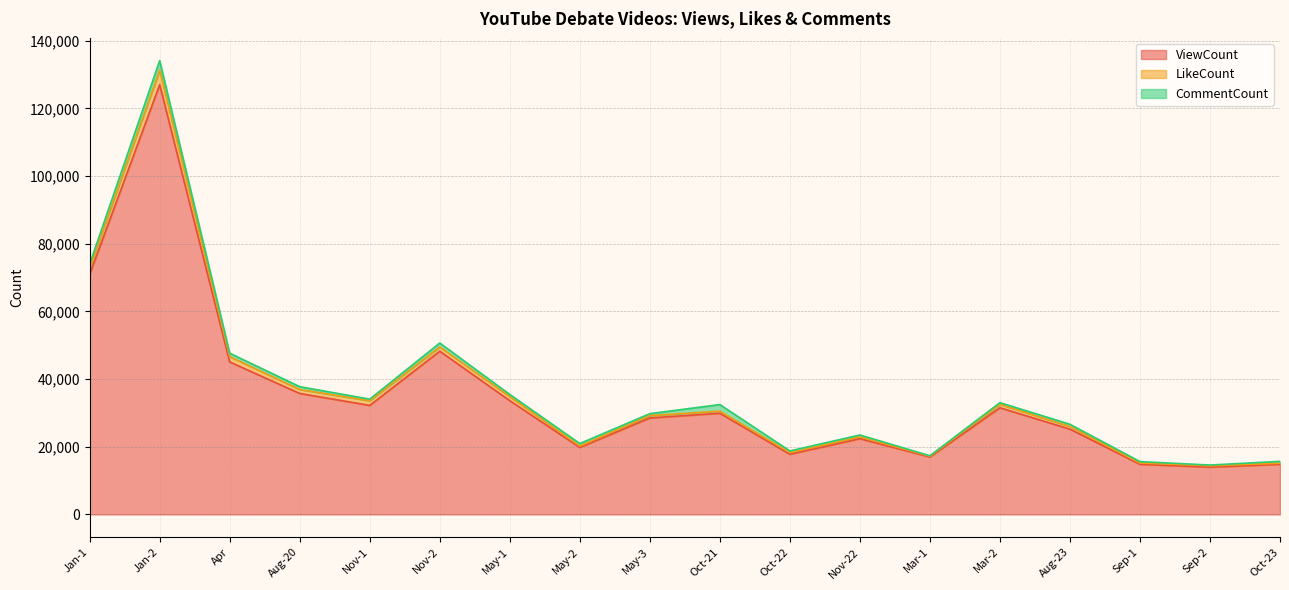

What is the difference between the second highest and minimum values in the ViewCount series?

56974